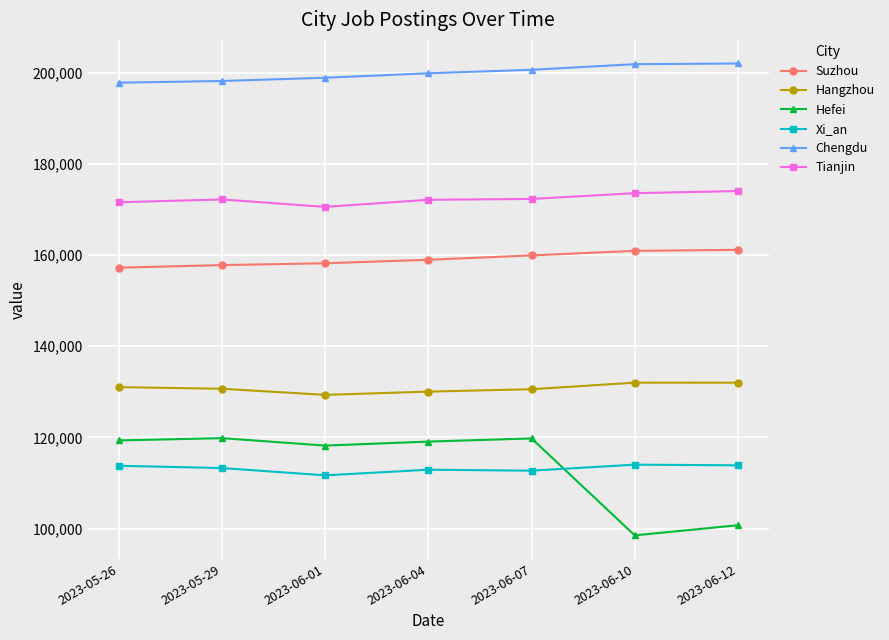

What is the label of the 4th point from the left?

2023-06-04